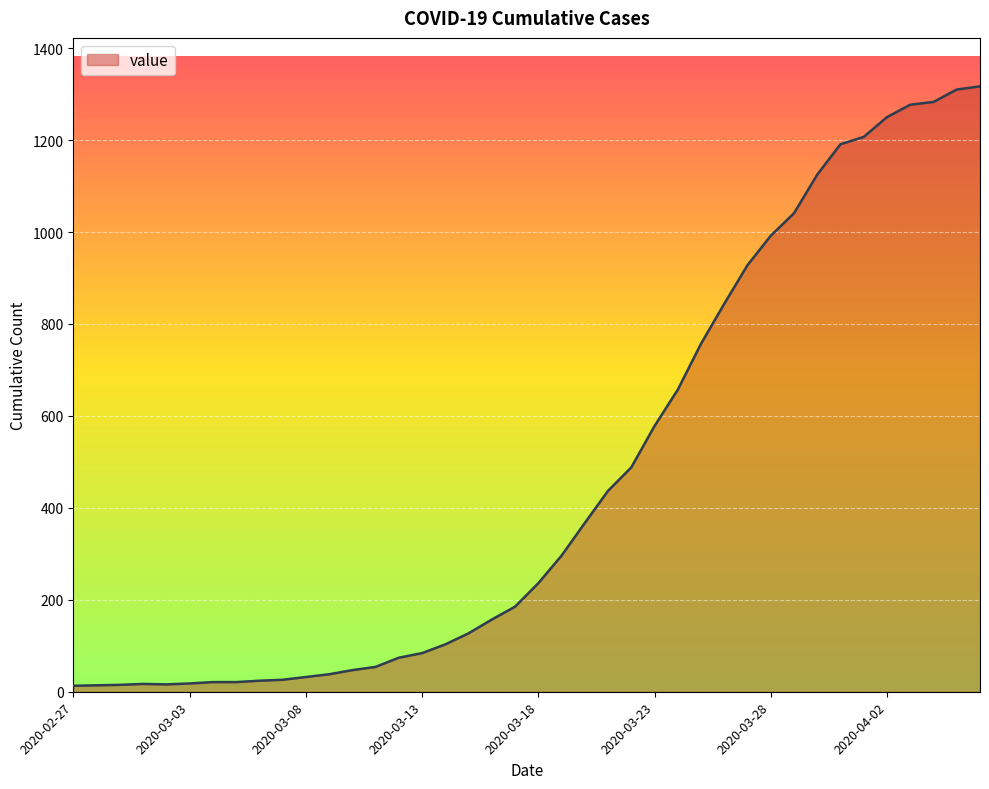

Does the chart have visible grid lines?

Yes